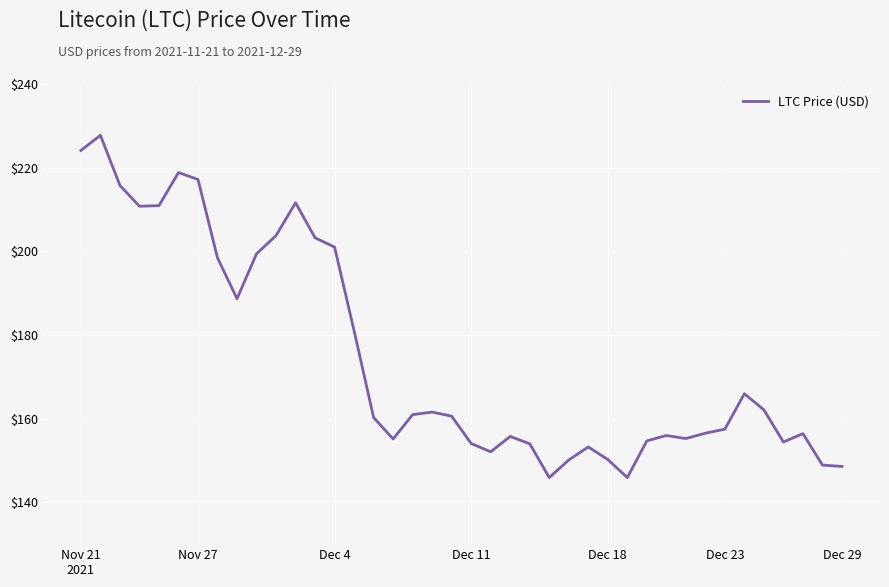

What is the greatest value displayed?

227.7